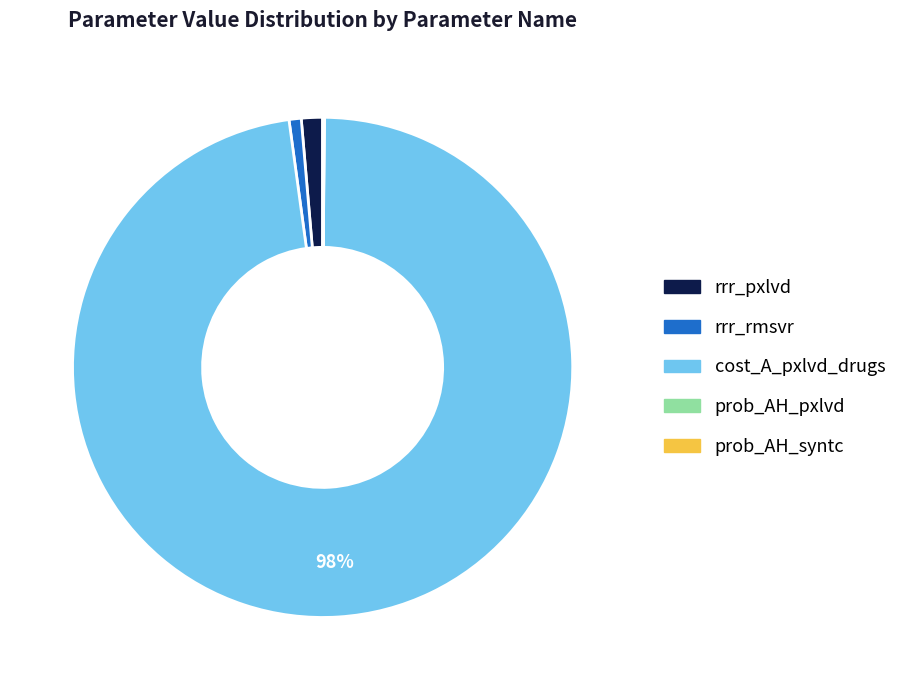

Combined, do rrr_rmsvr and rrr_pxlvd account for over 50%?

No